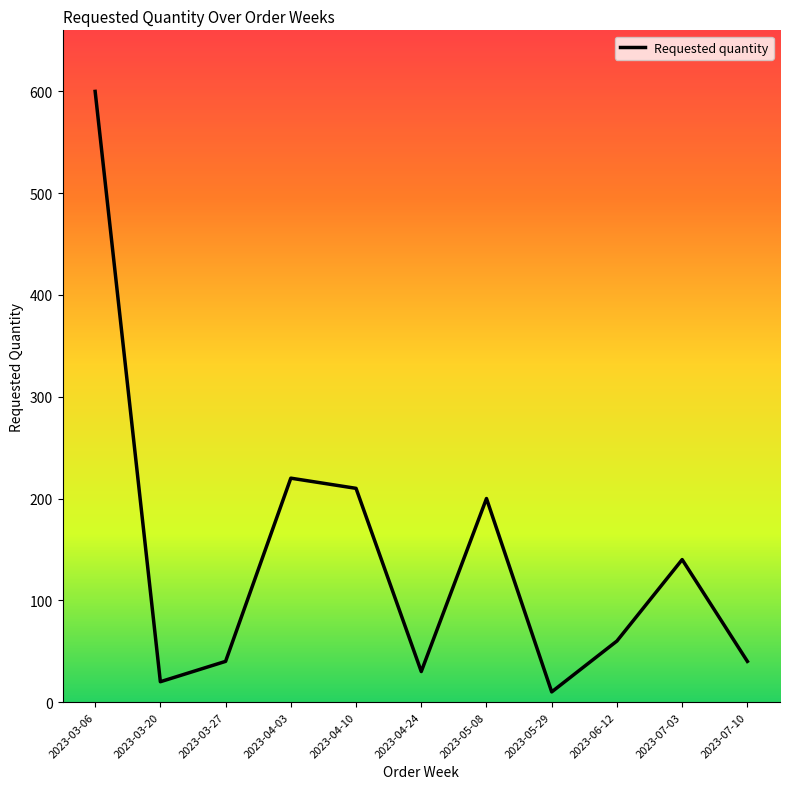

Between 2023-04-03 and 2023-06-12, which is larger?

2023-04-03